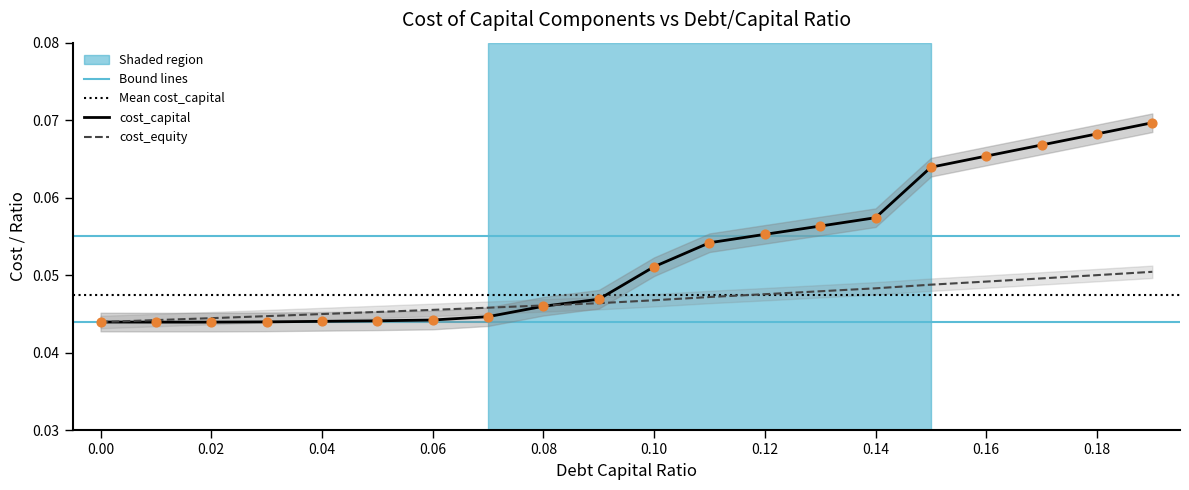

Which series has the largest total across all categories?

cost_capital